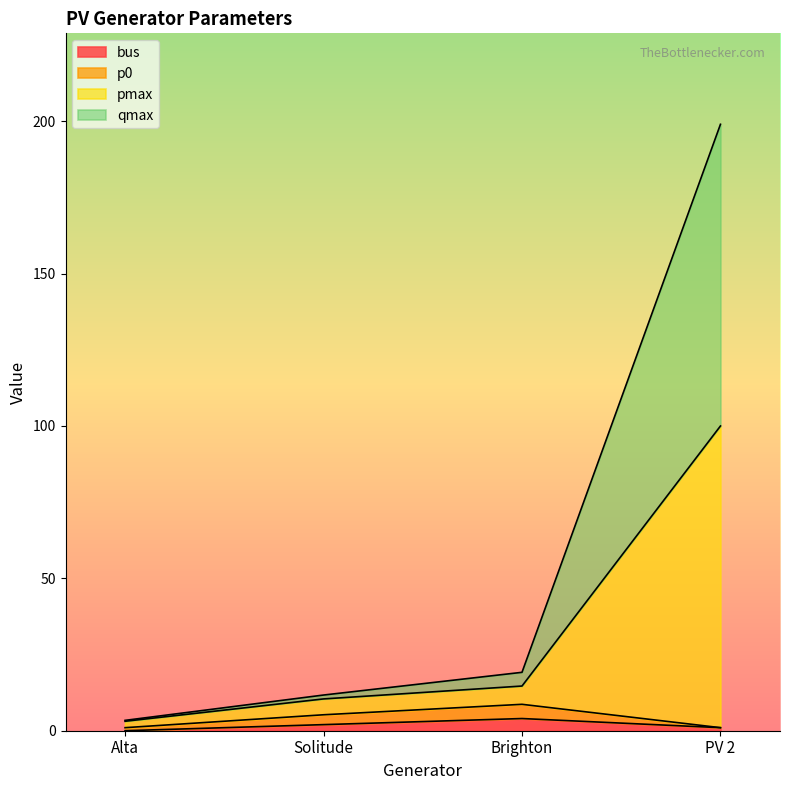

At which category is the sum across all series the highest?

PV 2